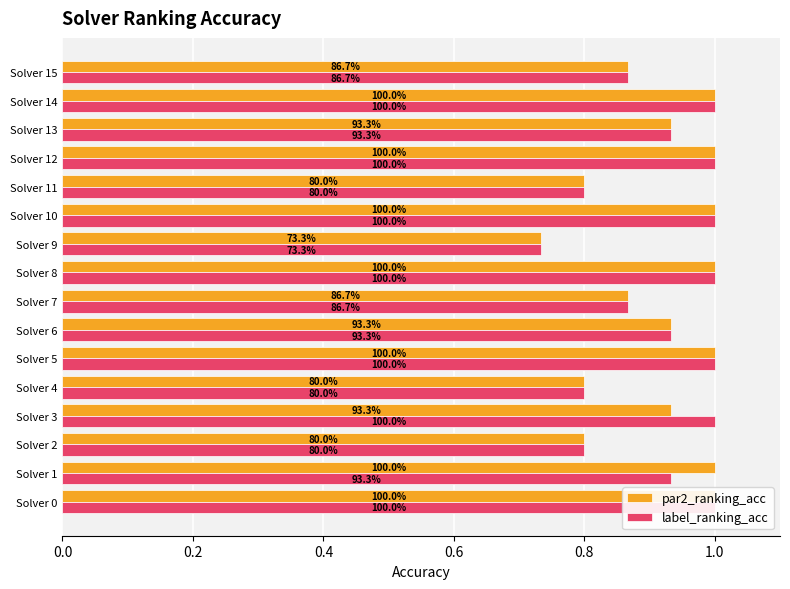

Is it true that par2_ranking_acc equals 1.3 at Solver 6?

False